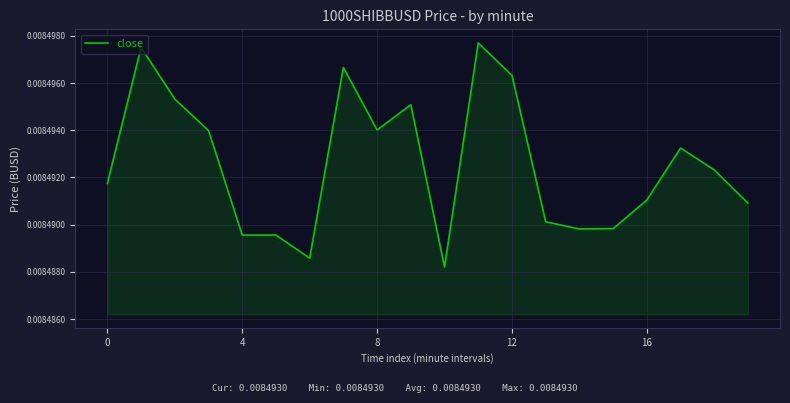

Where is the first local minimum?

6